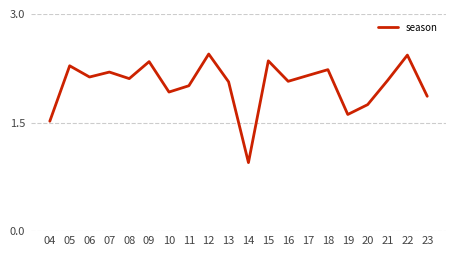

Between 15 and 06, which is larger?

15